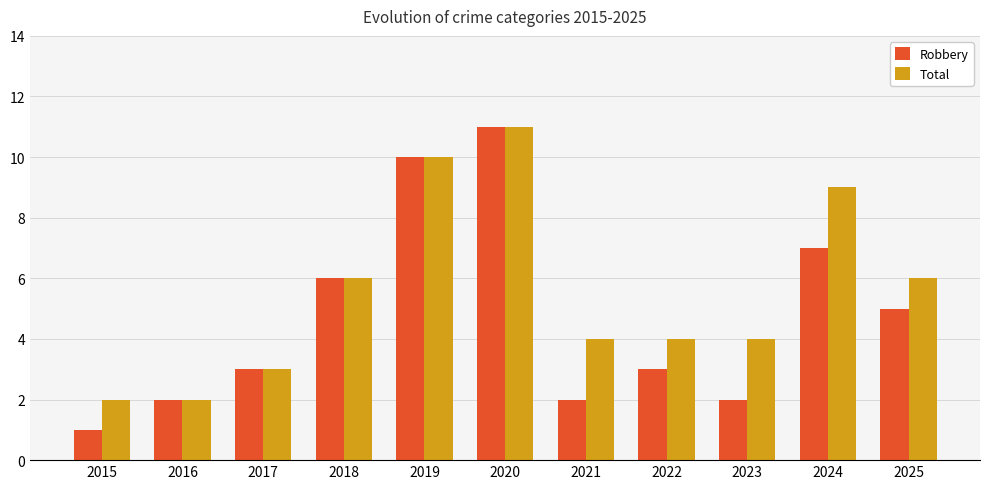

What is the highest value of the Total series?

11